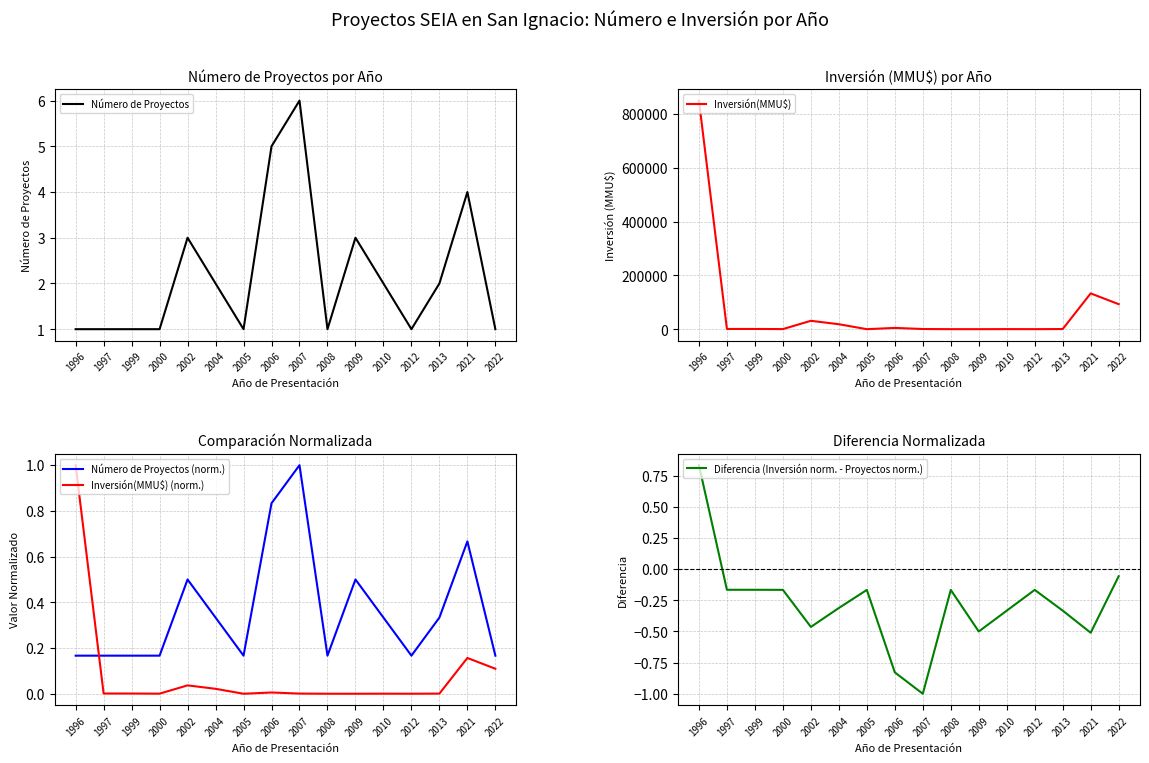

Rank the series at 2000 from highest to lowest value.

Inversión(MMU$), Número de Proyectos, Número de Proyectos (norm.), Inversión(MMU$) (norm.), Diferencia (Inversión norm. - Proyectos norm.)